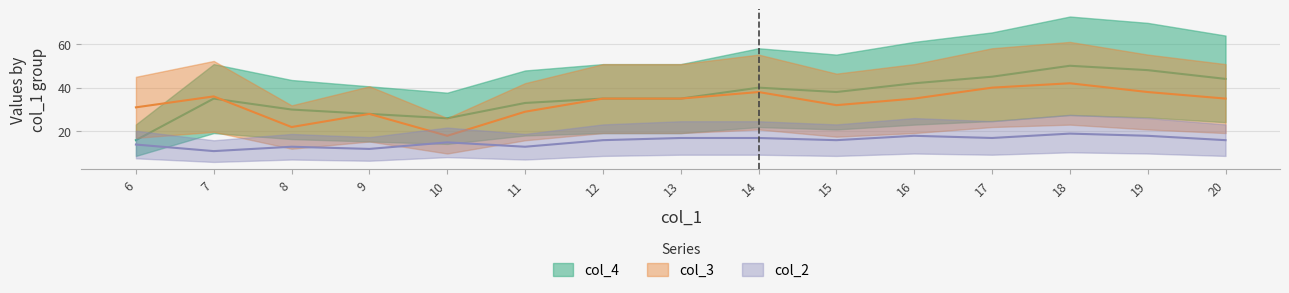

What is the difference between the maximum and minimum values in the col_3 series?

24